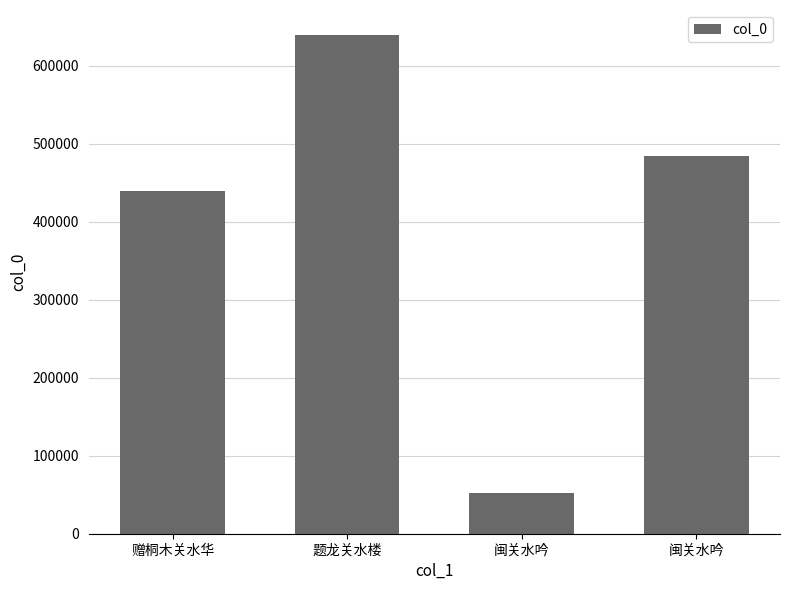

Approximately how many times larger is the value at 闽关水吟 compared to 题龙关水楼?

0.8